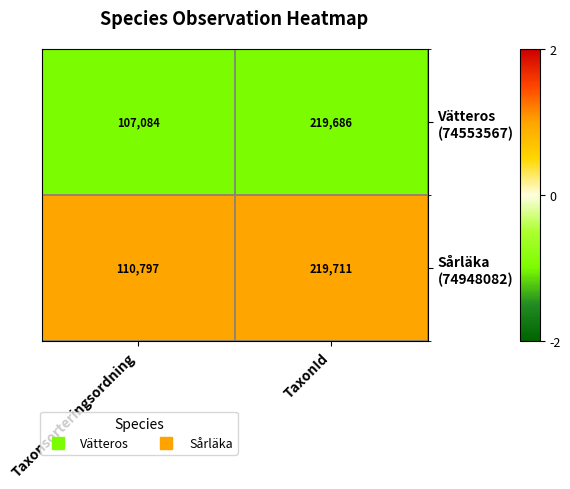

What is the spread (max minus min) of values at Taxonsorteringsordning?

3713